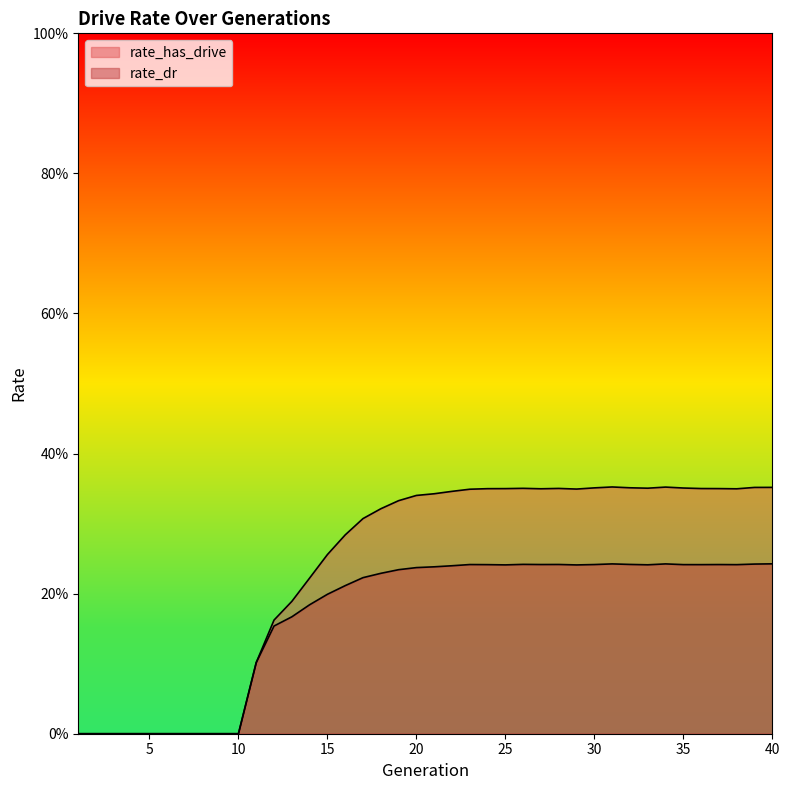

Which category has the highest value in the rate_has_drive series?

31